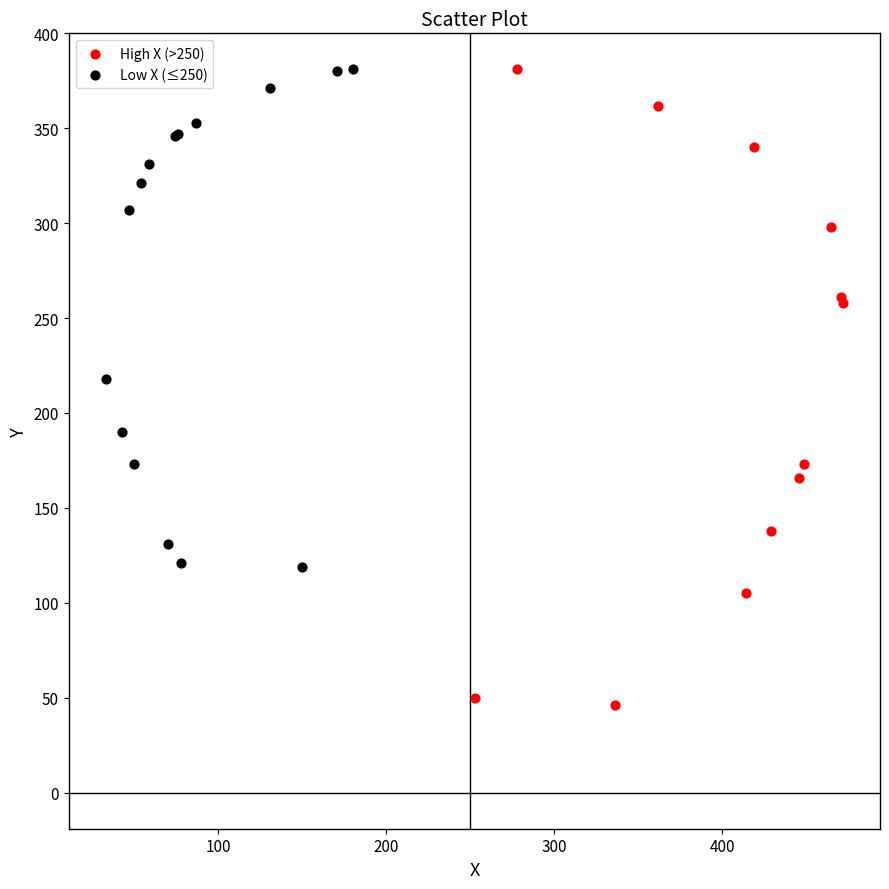

Which series has the widest spread of Y values?

High X (>250)